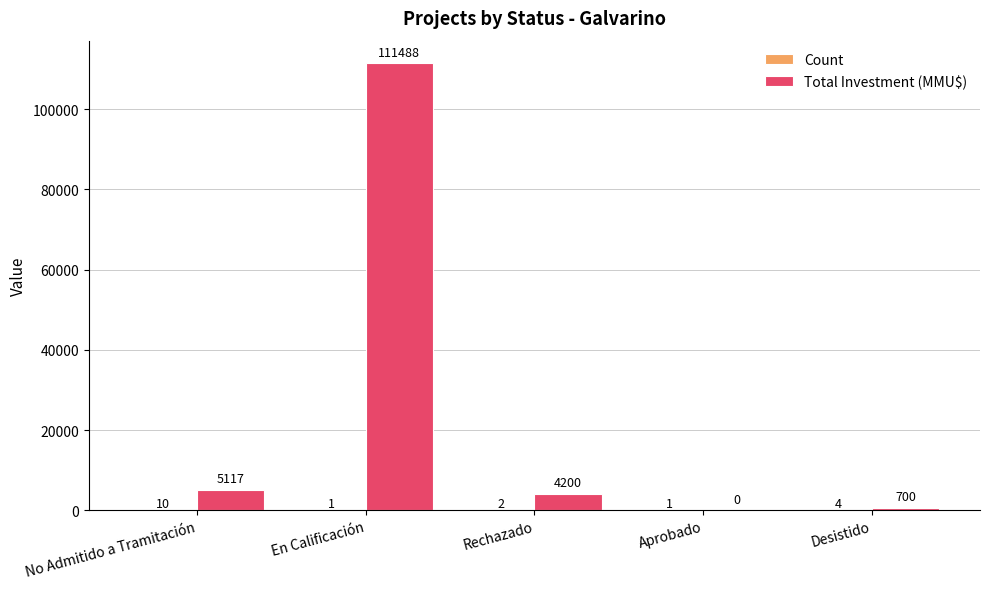

What is the difference between the Total Investment (MMU$) values at Rechazado and En Calificación?

107288